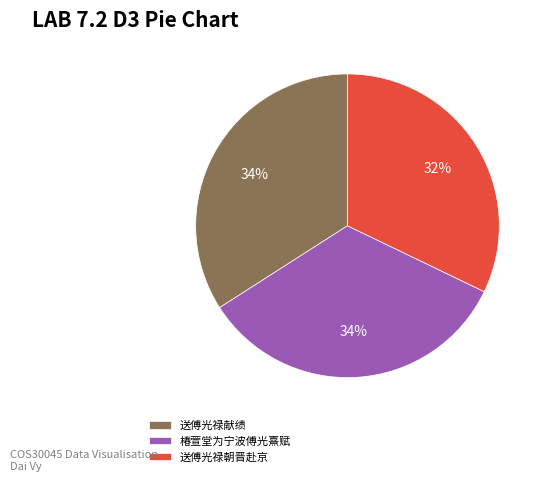

To the nearest percent, what is the difference between the largest and smallest slice percentages?

2%